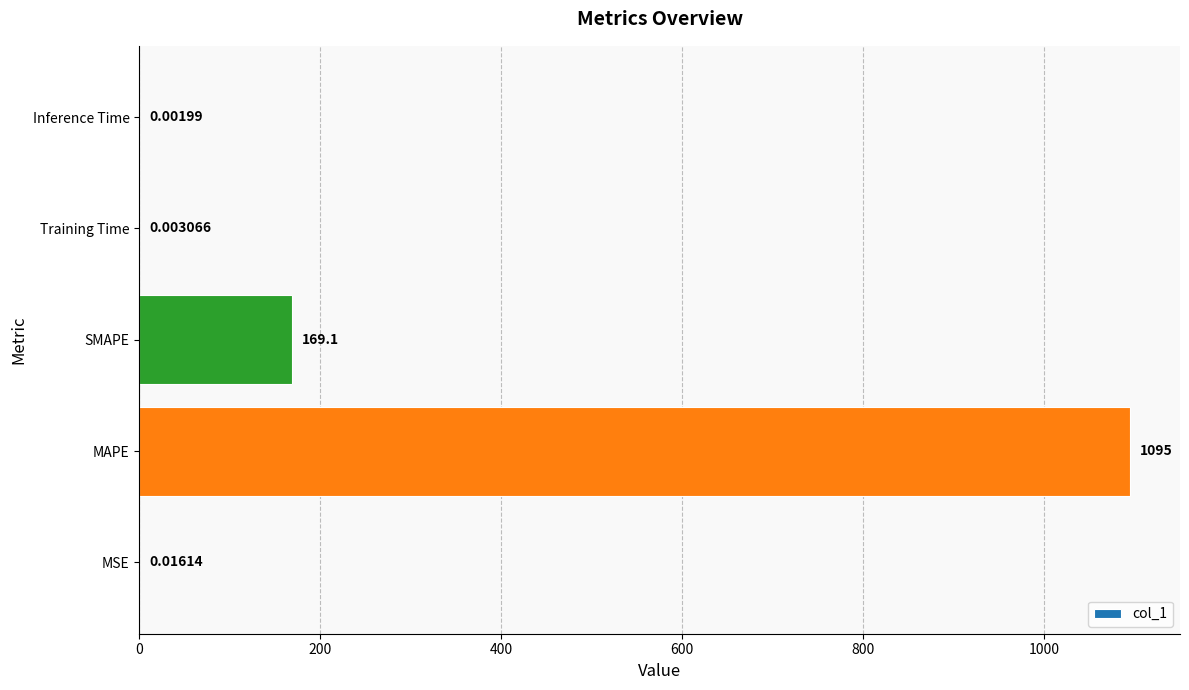

What is the sum of all values?

1264.4